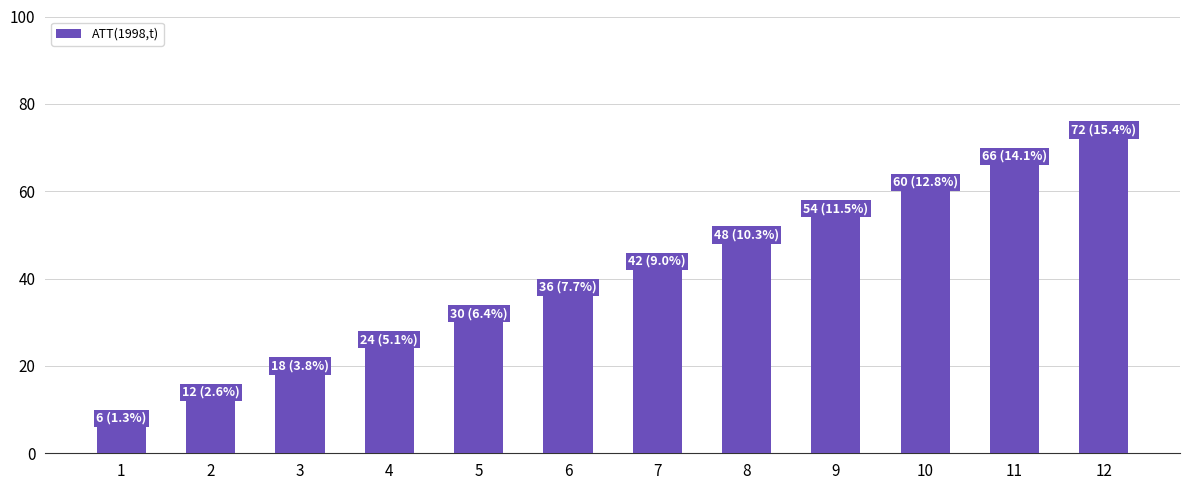

Which has a higher value, 3 or 11?

11